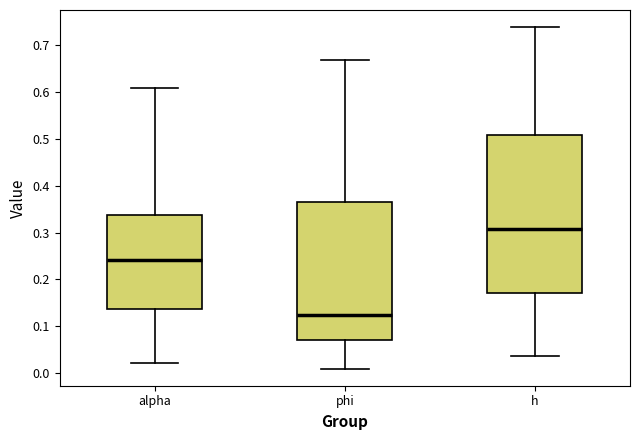

Which box is the tallest, from its lower edge to its upper edge?

h